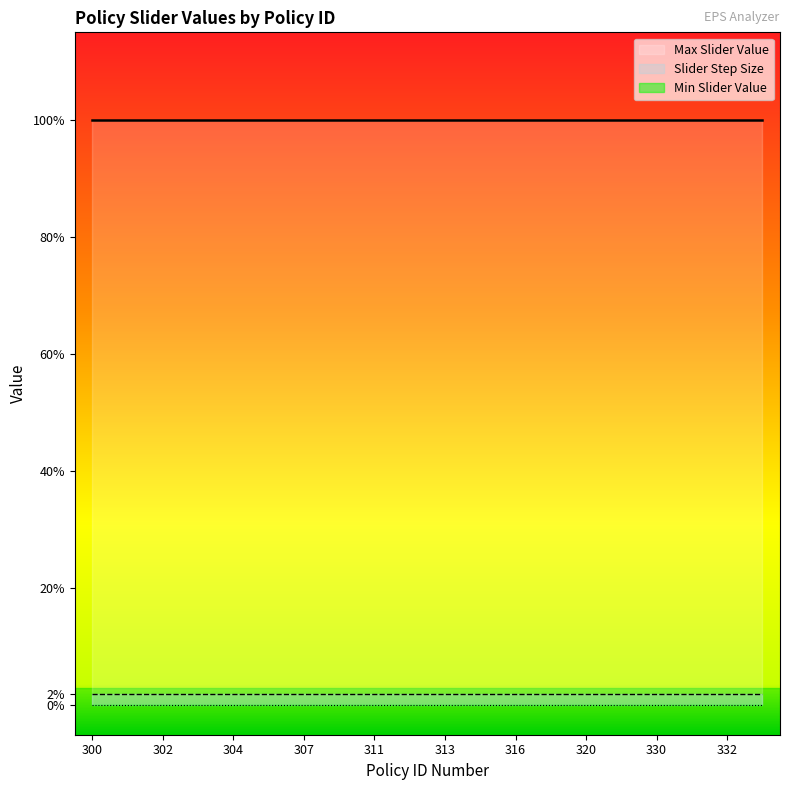

What are all the series names shown in the legend?

Max Slider Value, Slider Step Size, Min Slider Value